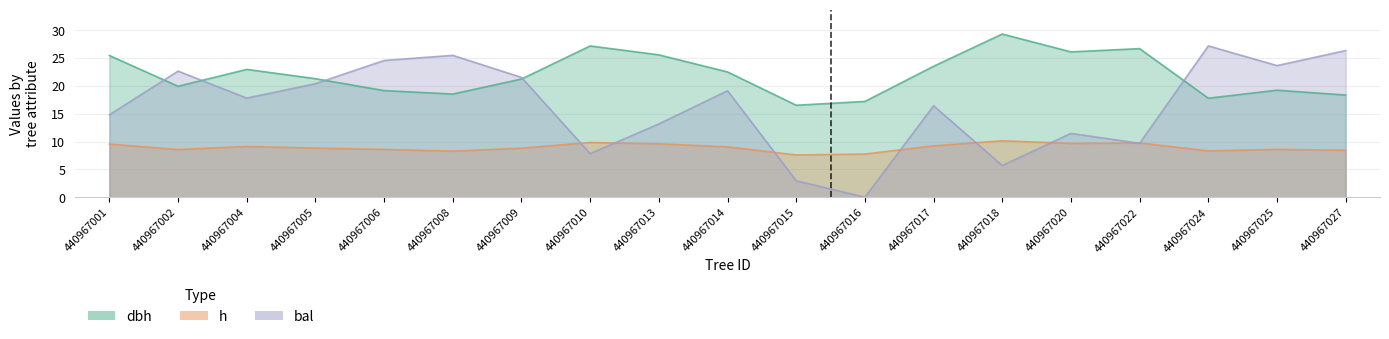

The value of bal at 440967013 is 13.2. True or false?

True